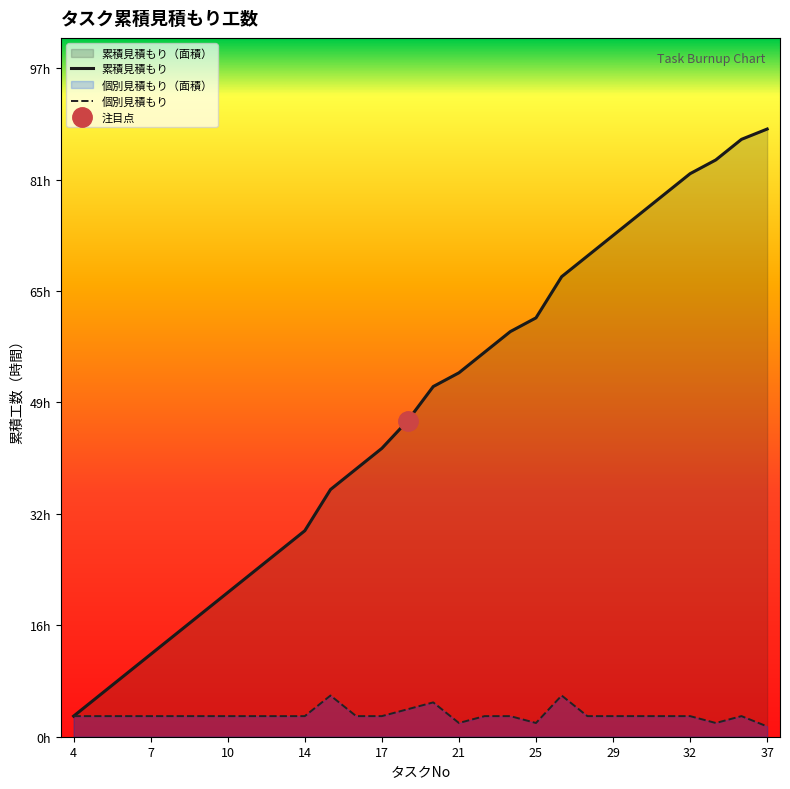

The 累積見積もり series shows 93.4 at 26. True or false?

False